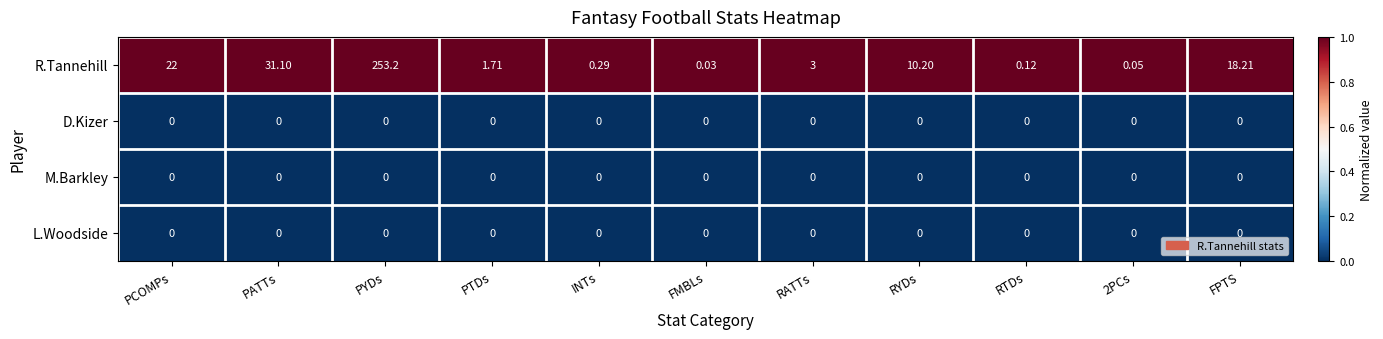

Between PCOMPs and RATTs, which series saw the biggest shift?

R.Tannehill